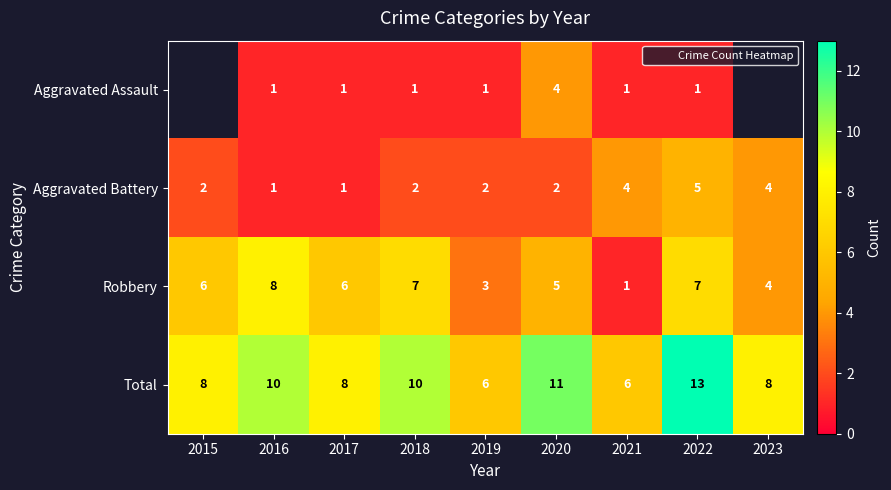

Rank the series by their maximum value, from lowest to highest.

Aggravated Assault, Aggravated Battery, Robbery, Total